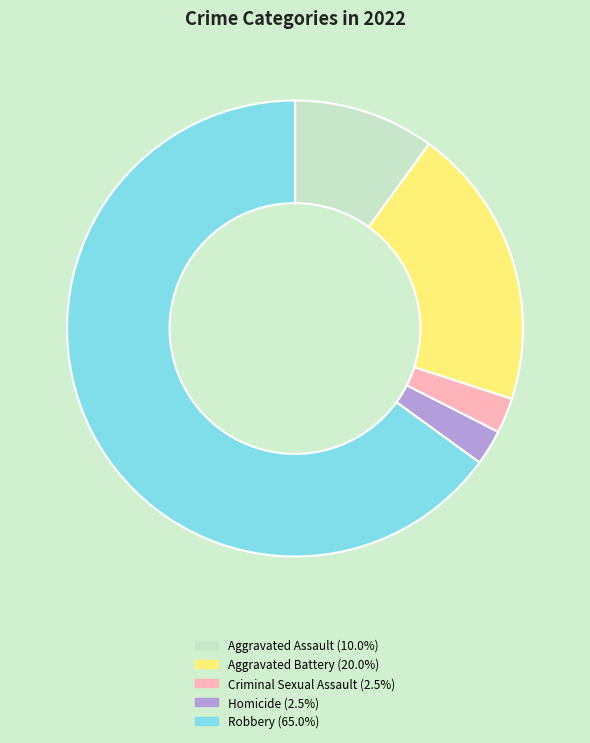

Which category accounts for the majority?

Robbery